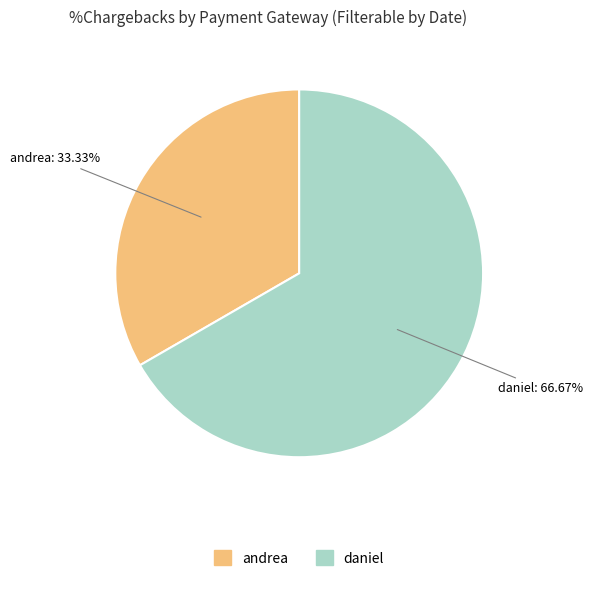

Is it true that daniel is 67% of the pie?

True